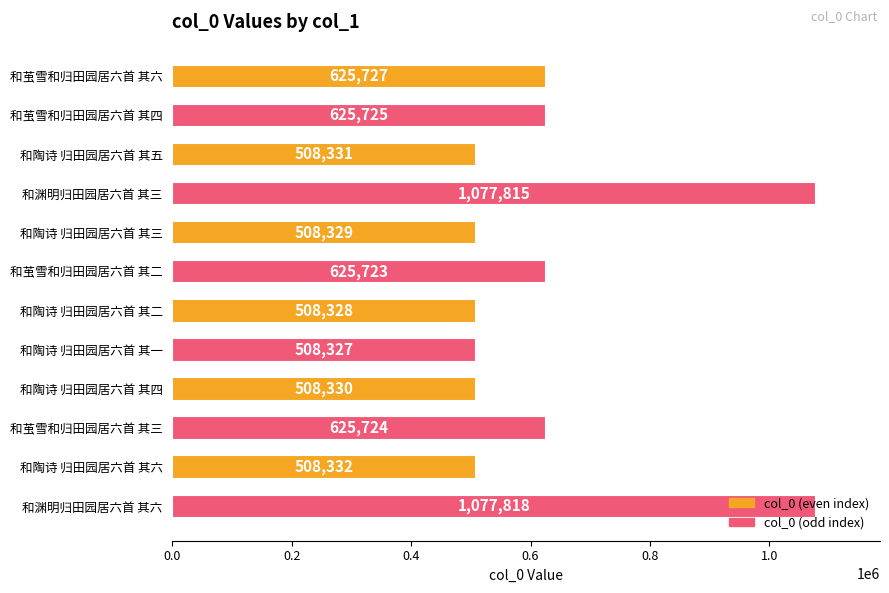

List the labels in order of value, smallest first.

和陶诗 归田园居六首 其一, 和陶诗 归田园居六首 其二, 和陶诗 归田园居六首 其三, 和陶诗 归田园居六首 其四, 和陶诗 归田园居六首 其五, 和陶诗 归田园居六首 其六, 和茧雪和归田园居六首 其二, 和茧雪和归田园居六首 其三, 和茧雪和归田园居六首 其四, 和茧雪和归田园居六首 其六, 和渊明归田园居六首 其三, 和渊明归田园居六首 其六